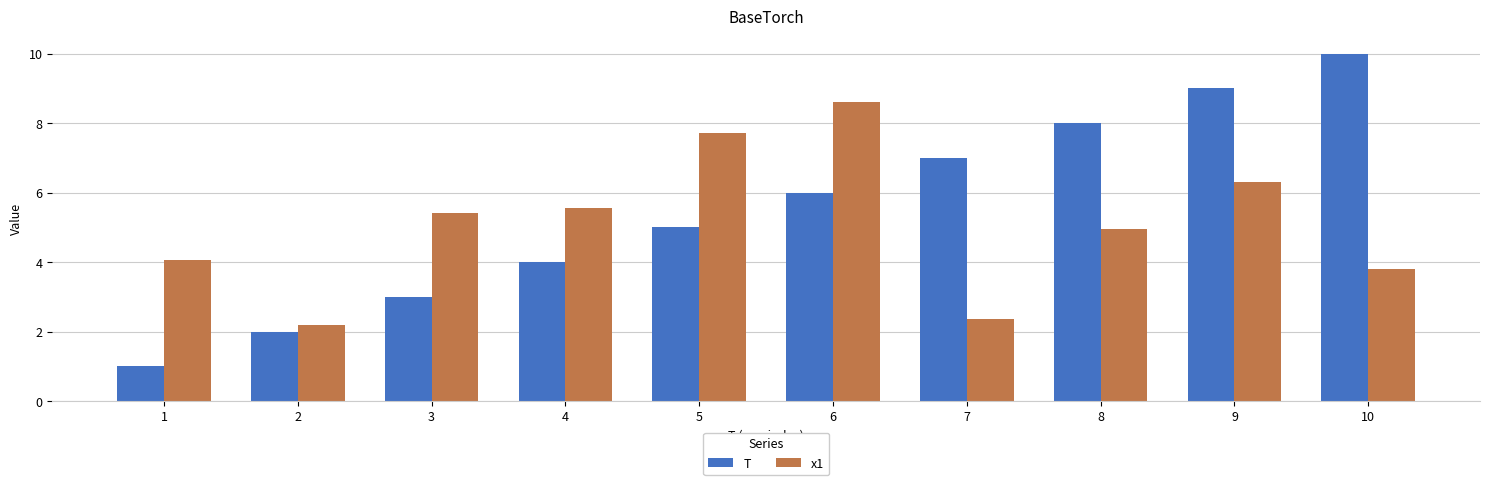

The T series shows 6.0 at 6. True or false?

True